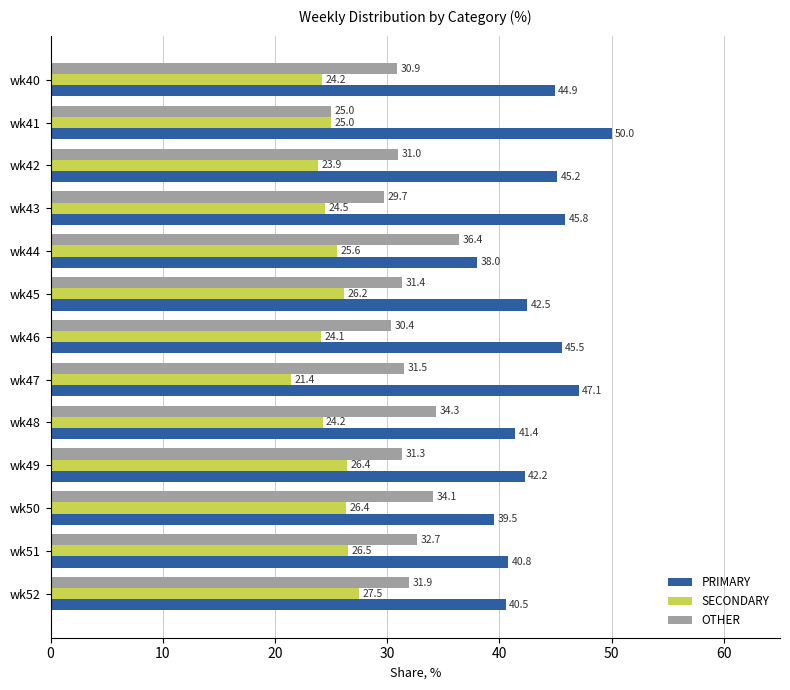

Is the value of SECONDARY at wk50 greater than the value of PRIMARY at wk46?

No